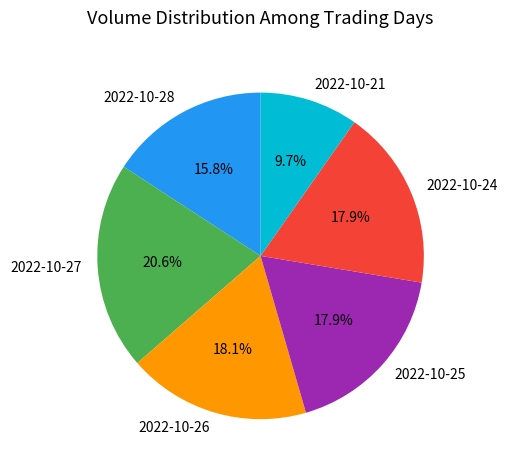

To the nearest percent, what percentage of the pie is 2022-10-26?

18%